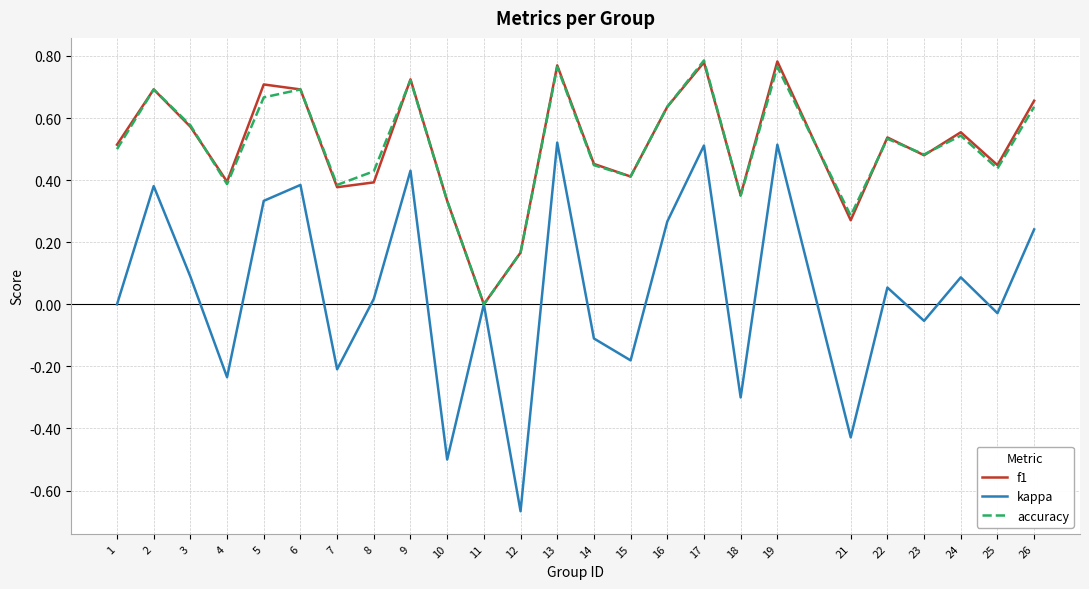

Is the value of f1 at 21 greater than the value of accuracy at 18?

No